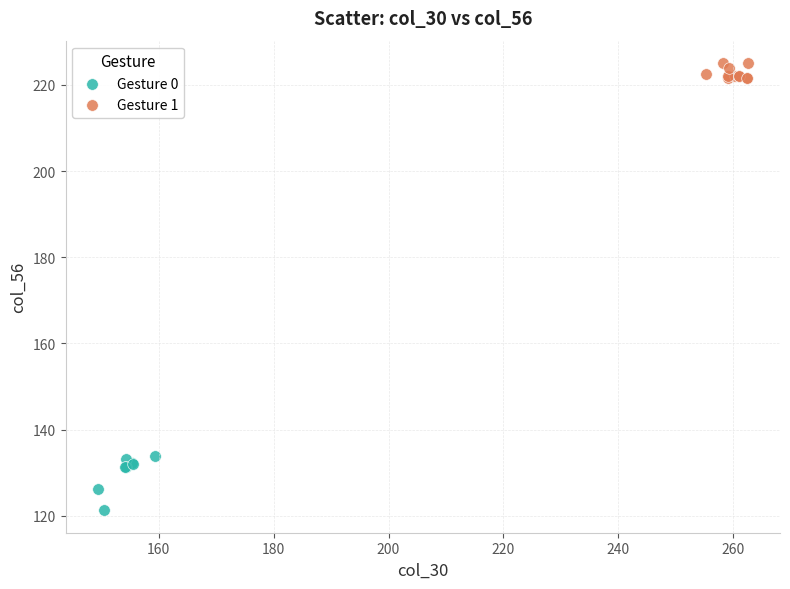

What are all the series names shown in the legend?

Gesture 0, Gesture 1